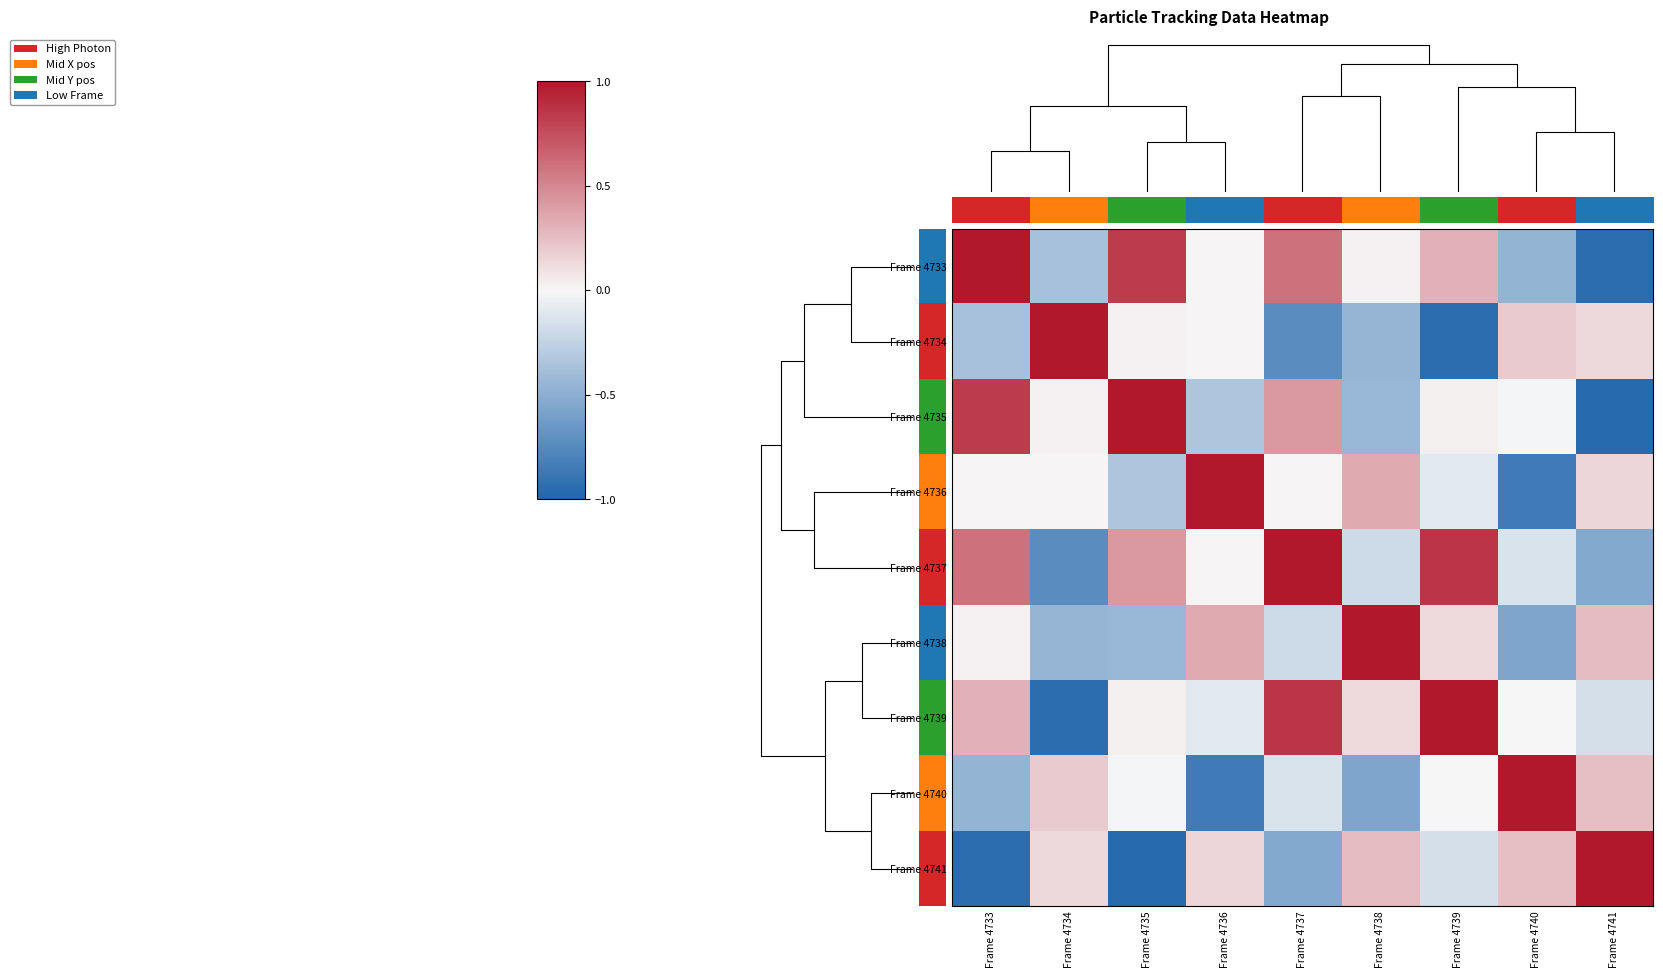

Reading left to right, list all the values displayed in this chart.

Frame 4733: Frame 4733=1.0	Frame 4734=-0.4	Frame 4735=0.8	Frame 4736=0.0	Frame 4737=0.6	Frame 4738=0.0	Frame 4739=0.3	Frame 4740=-0.5	Frame 4741=-0.9
Frame 4734: Frame 4733=-0.4	Frame 4734=1.0	Frame 4735=0.0	Frame 4736=0.0	Frame 4737=-0.7	Frame 4738=-0.4	Frame 4739=-0.9	Frame 4740=0.2	Frame 4741=0.1
Frame 4735: Frame 4733=0.8	Frame 4734=0.0	Frame 4735=1.0	Frame 4736=-0.3	Frame 4737=0.4	Frame 4738=-0.4	Frame 4739=0.0	Frame 4740=-0.0	Frame 4741=-1.0
Frame 4736: Frame 4733=0.0	Frame 4734=0.0	Frame 4735=-0.3	Frame 4736=1.0	Frame 4737=0.0	Frame 4738=0.3	Frame 4739=-0.1	Frame 4740=-0.8	Frame 4741=0.1
Frame 4737: Frame 4733=0.6	Frame 4734=-0.7	Frame 4735=0.4	Frame 4736=0.0	Frame 4737=1.0	Frame 4738=-0.2	Frame 4739=0.9	Frame 4740=-0.1	Frame 4741=-0.5
Frame 4738: Frame 4733=0.0	Frame 4734=-0.4	Frame 4735=-0.4	Frame 4736=0.3	Frame 4737=-0.2	Frame 4738=1.0	Frame 4739=0.1	Frame 4740=-0.6	Frame 4741=0.3
Frame 4739: Frame 4733=0.3	Frame 4734=-0.9	Frame 4735=0.0	Frame 4736=-0.1	Frame 4737=0.9	Frame 4738=0.1	Frame 4739=1.0	Frame 4740=-0.0	Frame 4741=-0.2
Frame 4740: Frame 4733=-0.5	Frame 4734=0.2	Frame 4735=-0.0	Frame 4736=-0.8	Frame 4737=-0.1	Frame 4738=-0.6	Frame 4739=-0.0	Frame 4740=1.0	Frame 4741=0.2
Frame 4741: Frame 4733=-0.9	Frame 4734=0.1	Frame 4735=-1.0	Frame 4736=0.1	Frame 4737=-0.5	Frame 4738=0.3	Frame 4739=-0.2	Frame 4740=0.2	Frame 4741=1.0